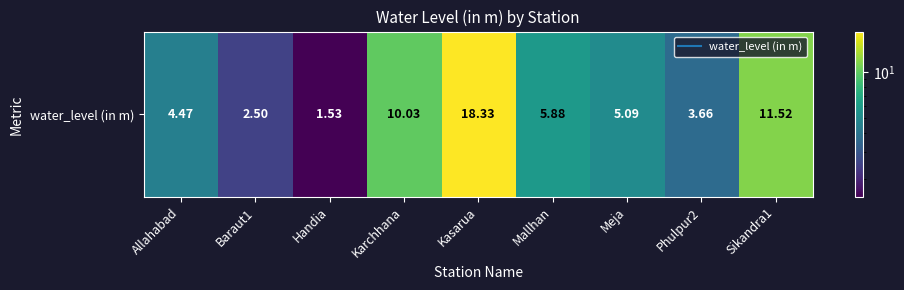

List the labels in order of value, largest first.

Kasarua, Sikandra1, Karchhana, Mallhan, Meja, Allahabad, Phulpur2, Baraut1, Handia